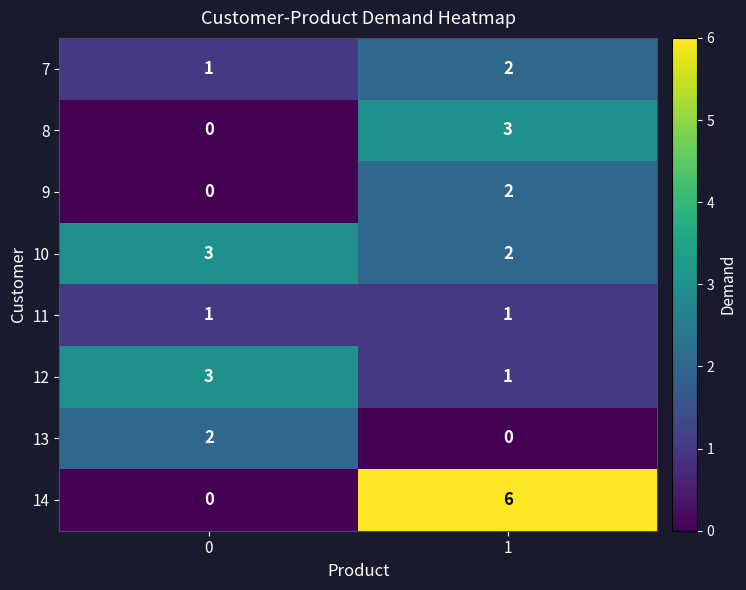

What is the sum of all 12 values?

4